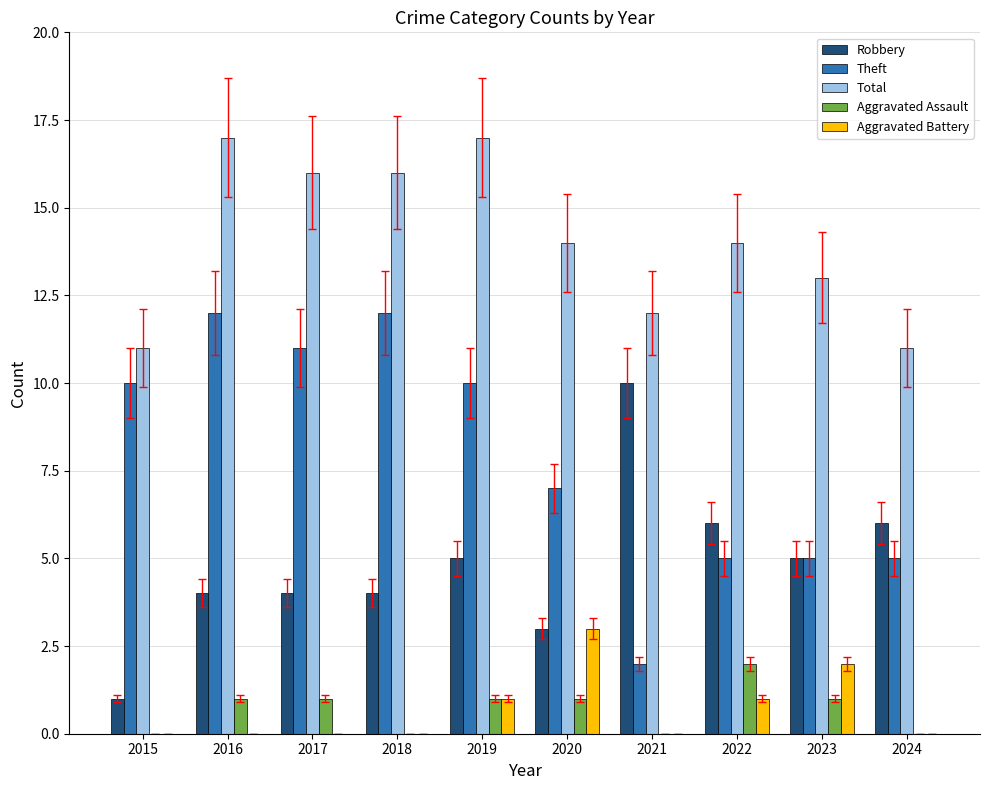

What is the total value across all series at 2019?

34